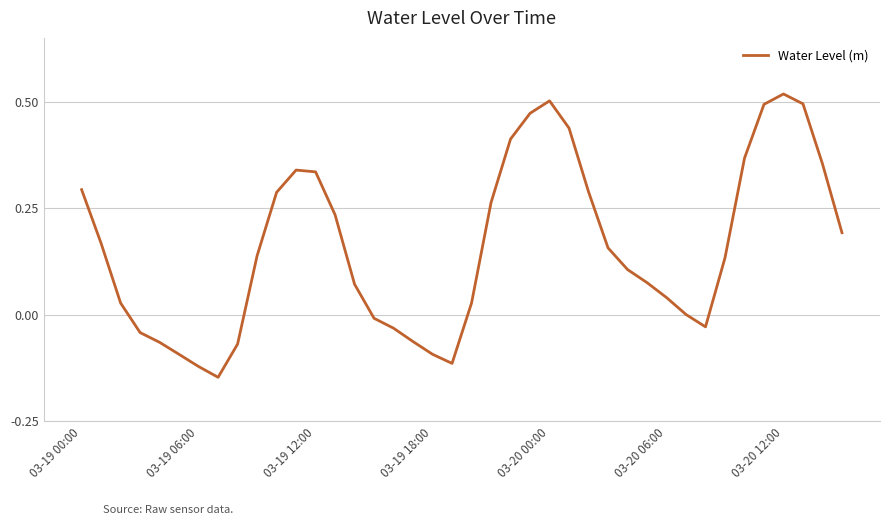

What is the difference between the maximum and minimum values?

0.7